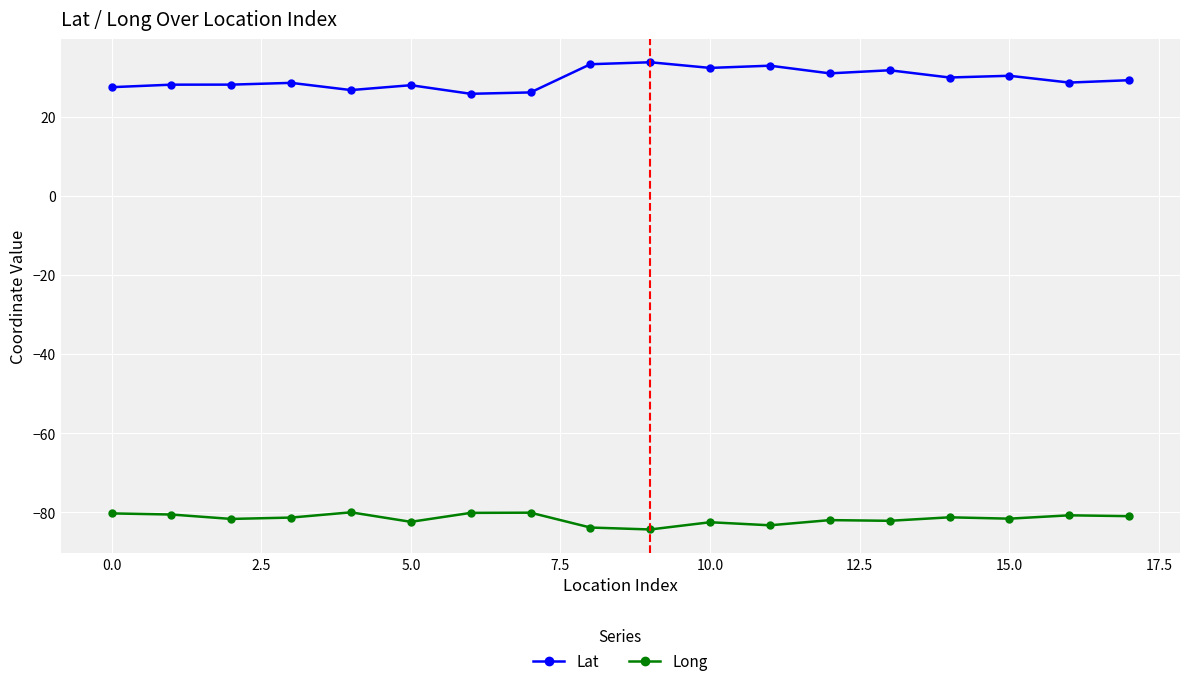

True or false: Long has more than 2 interior local peaks.

True